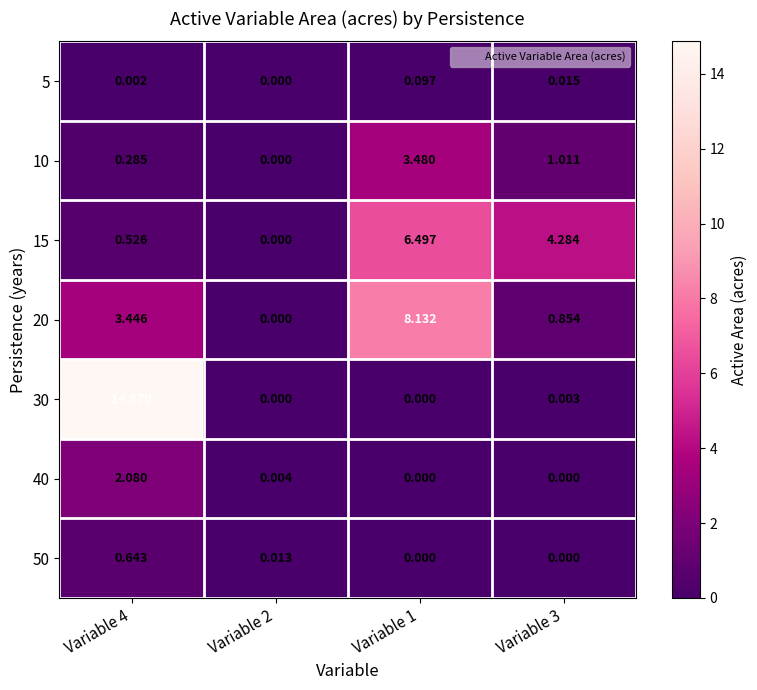

Which series has the largest total across all categories?

30